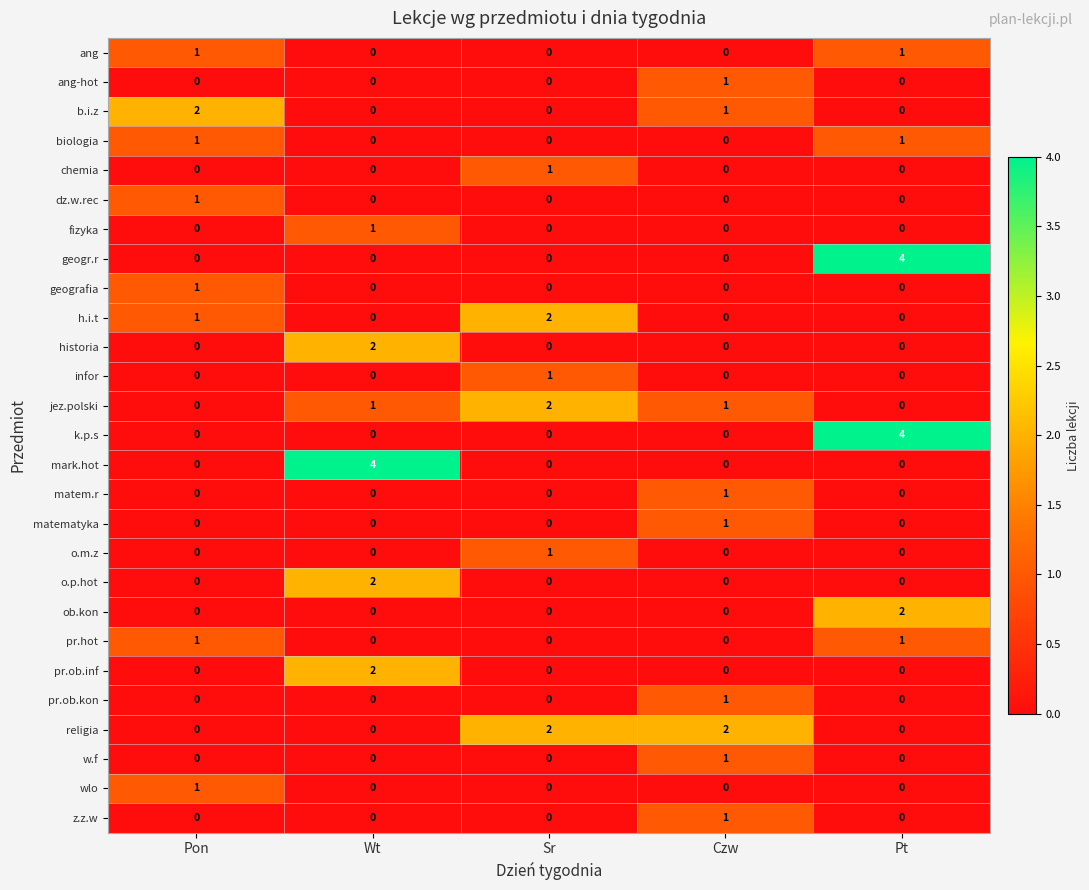

What is the greatest value displayed?

4